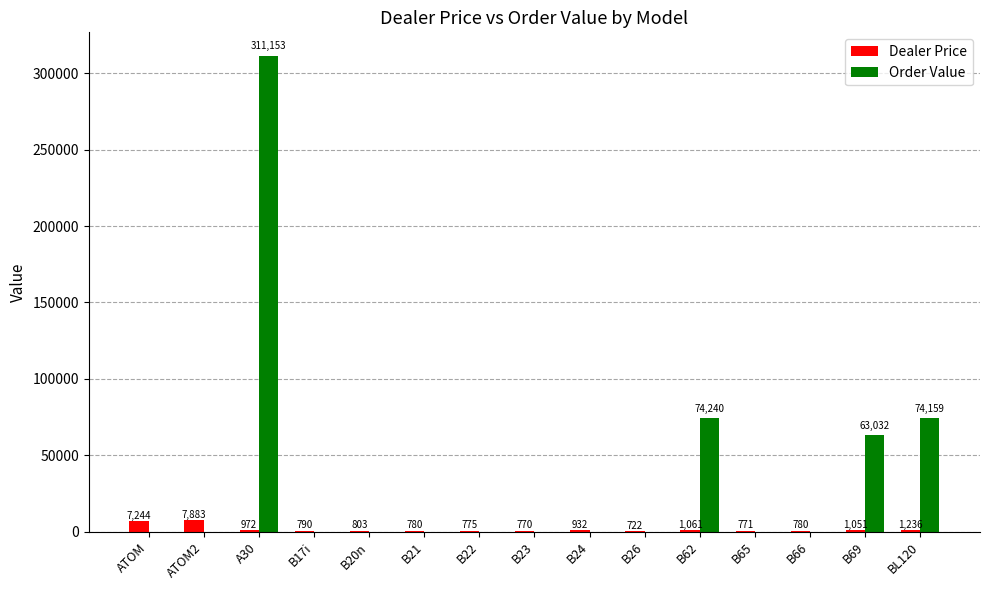

Which series has the largest total across all categories?

Order Value